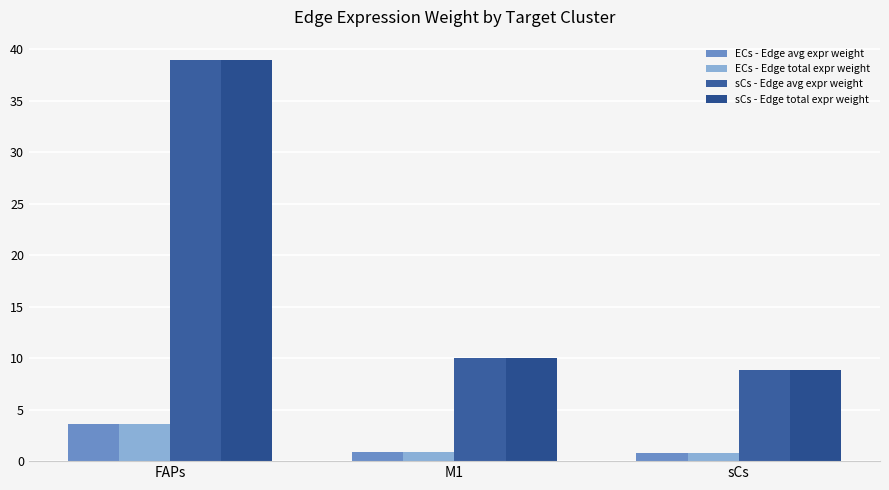

How many bars are there in total?

12